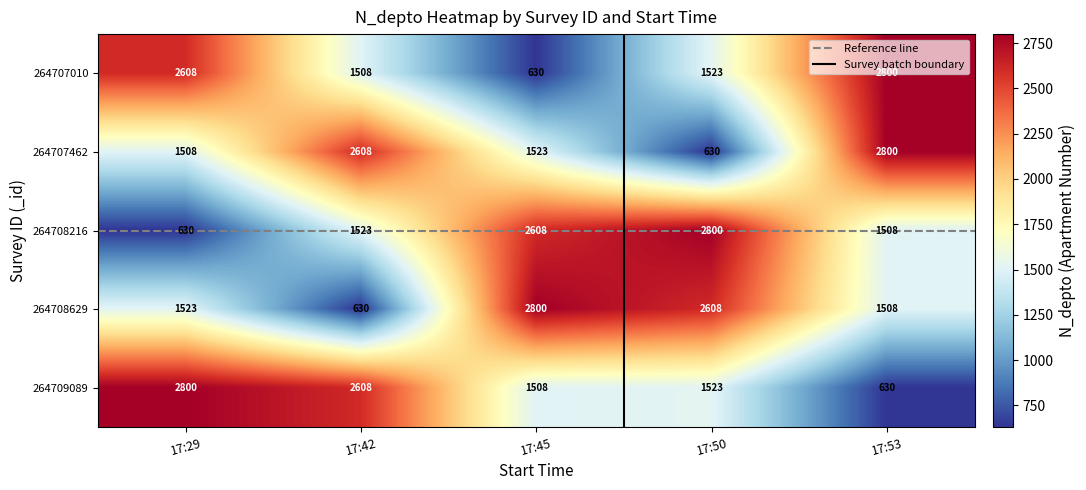

What is the approximate value of 264707462 at 17:53, to the nearest 100?

2800